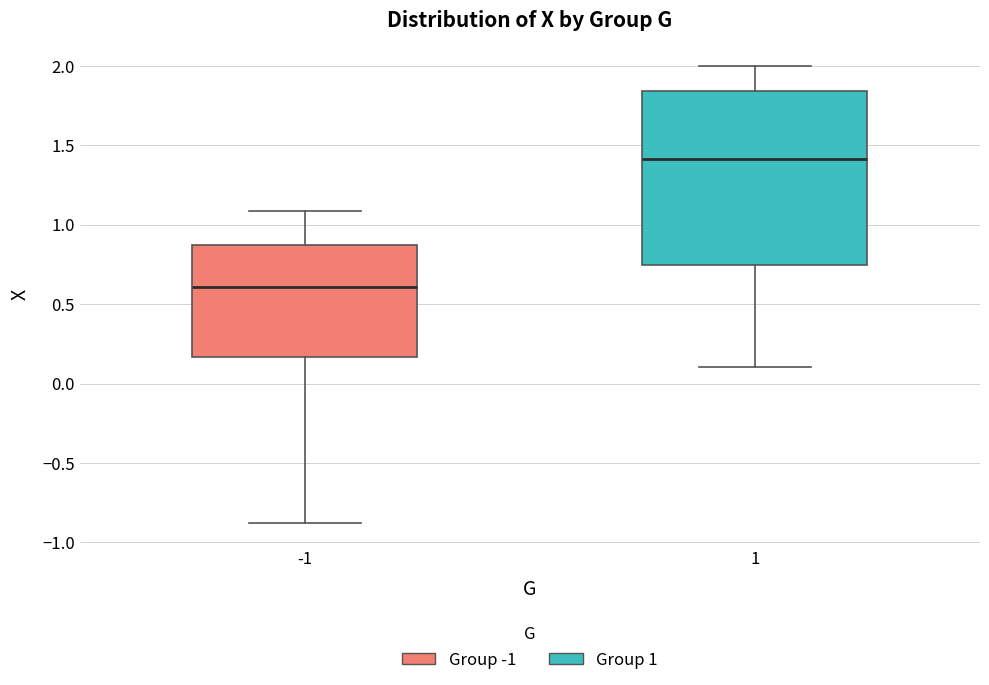

Which box's median line is the highest?

1